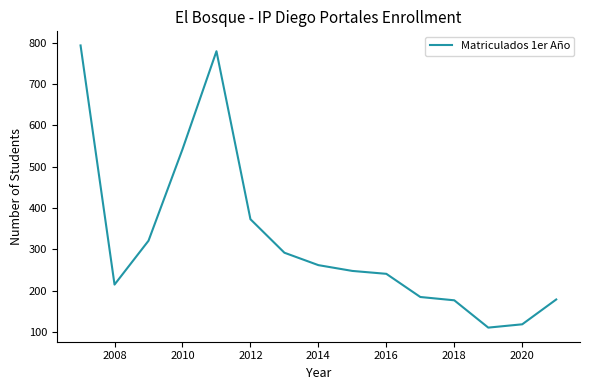

What is the smallest value displayed?

111